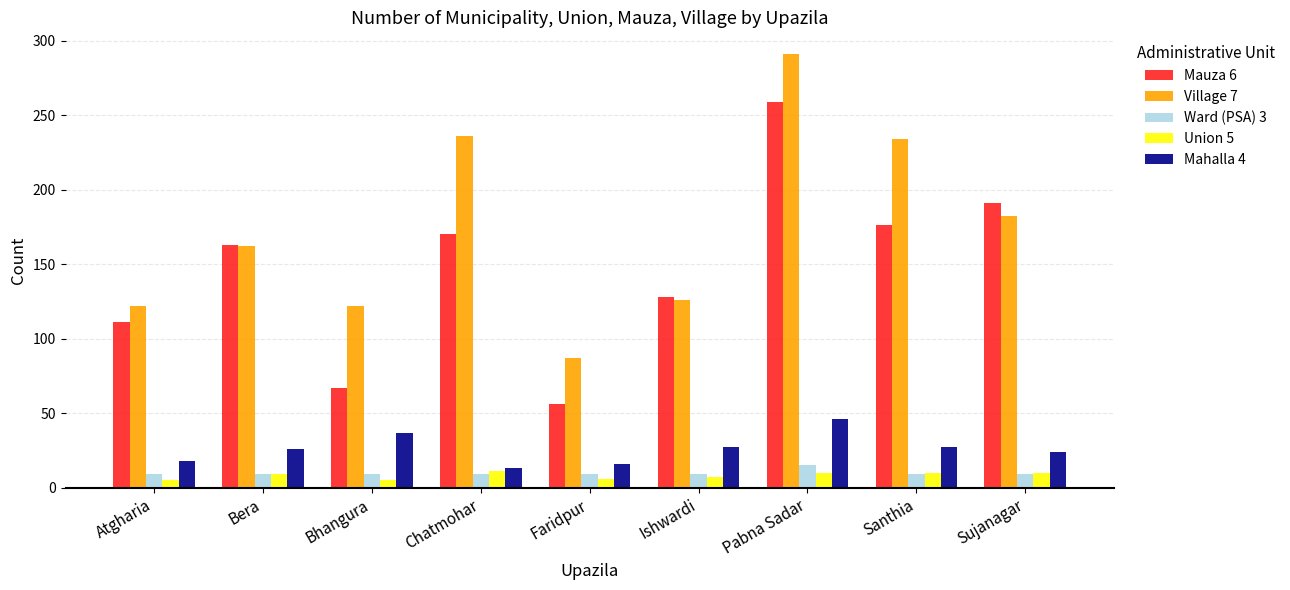

How many values in the Ward (PSA) 3 series exceed 9?

1